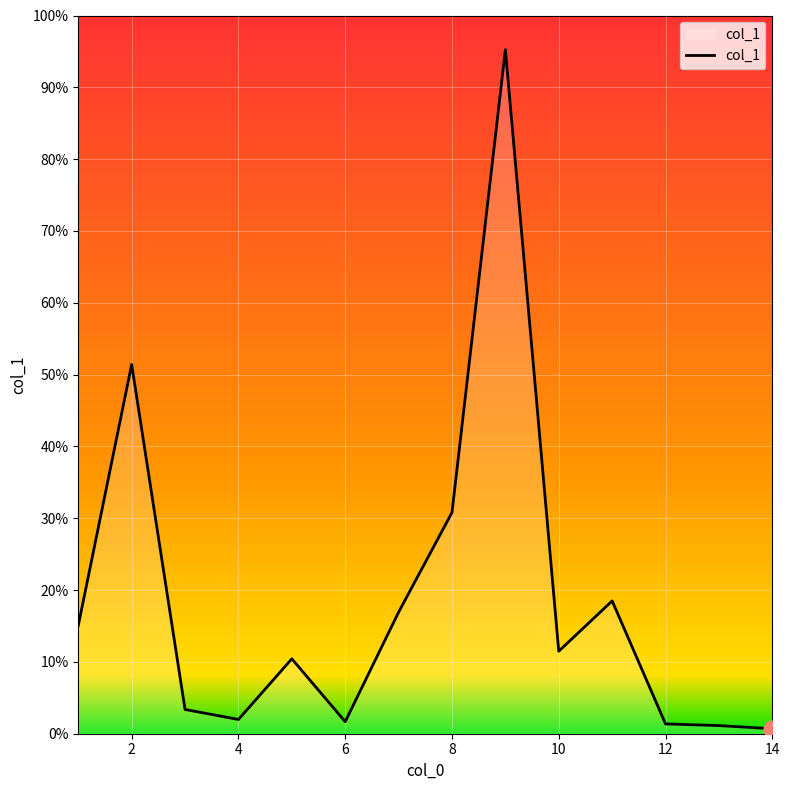

Does the chart have visible grid lines?

Yes